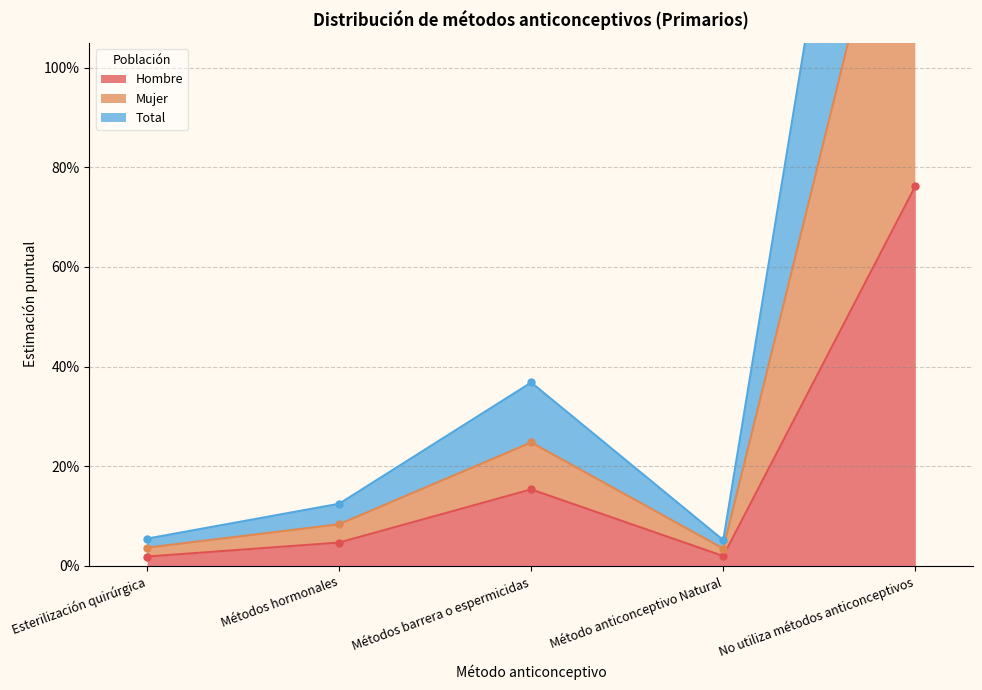

Is the value of Hombre at Método anticonceptivo Natural greater than the value of Total at Método anticonceptivo Natural?

No